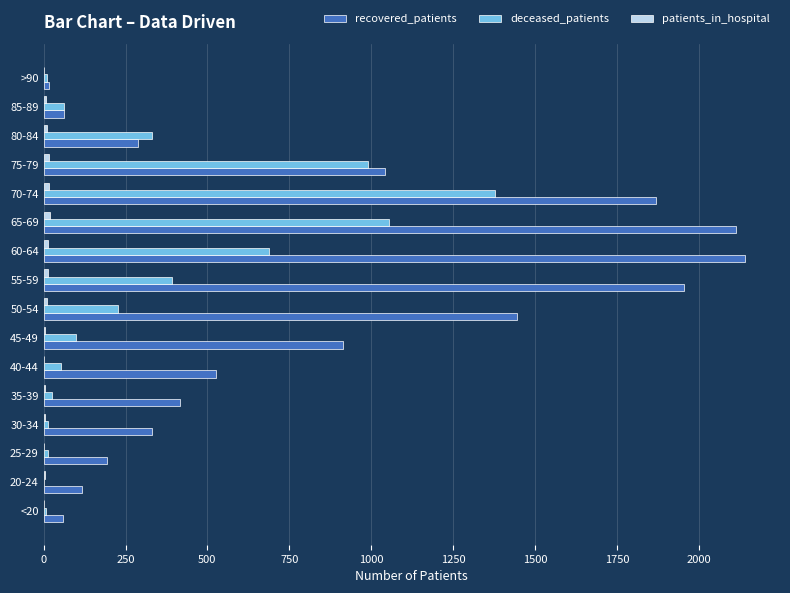

The deceased_patients series shows 1379 at 70-74. True or false?

True